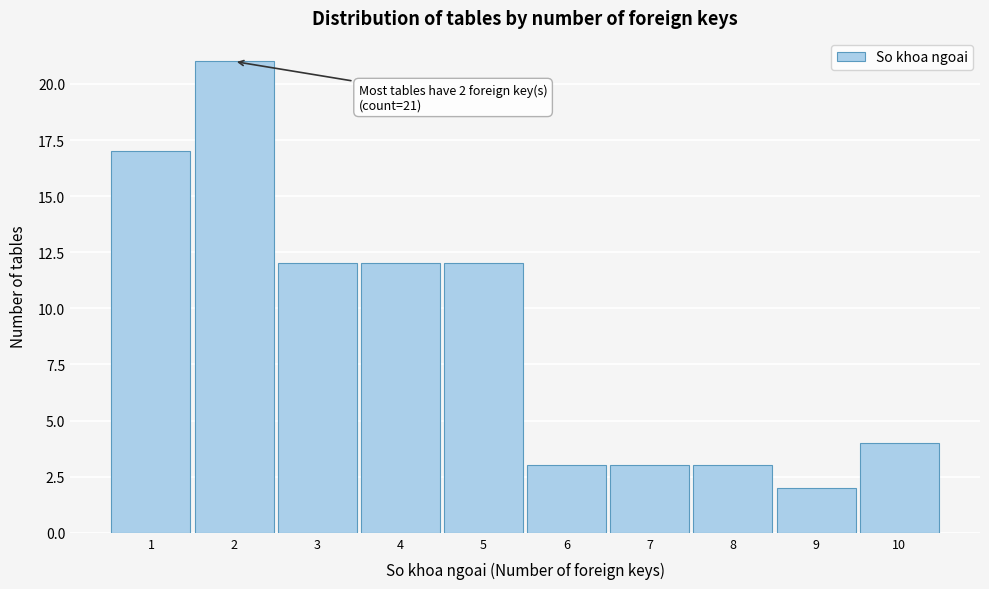

Over which range of the x-axis is the bar tallest?

1.5 to 2.5